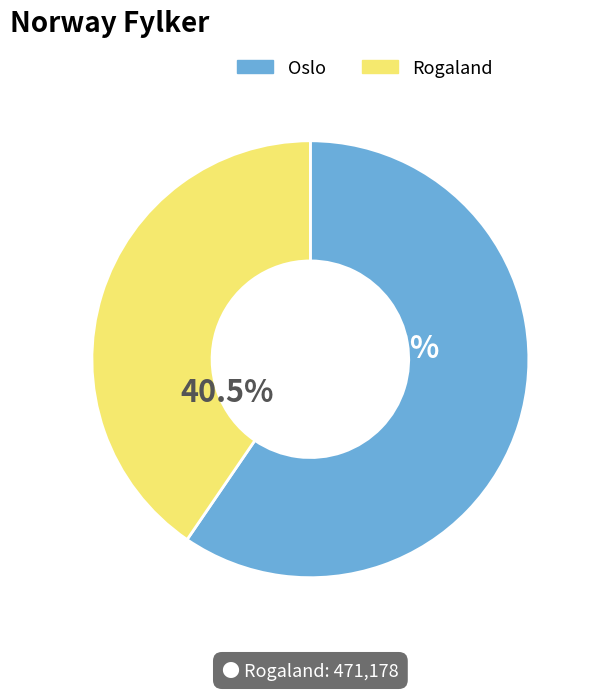

What percentage do Rogaland and Oslo together represent?

100.0%